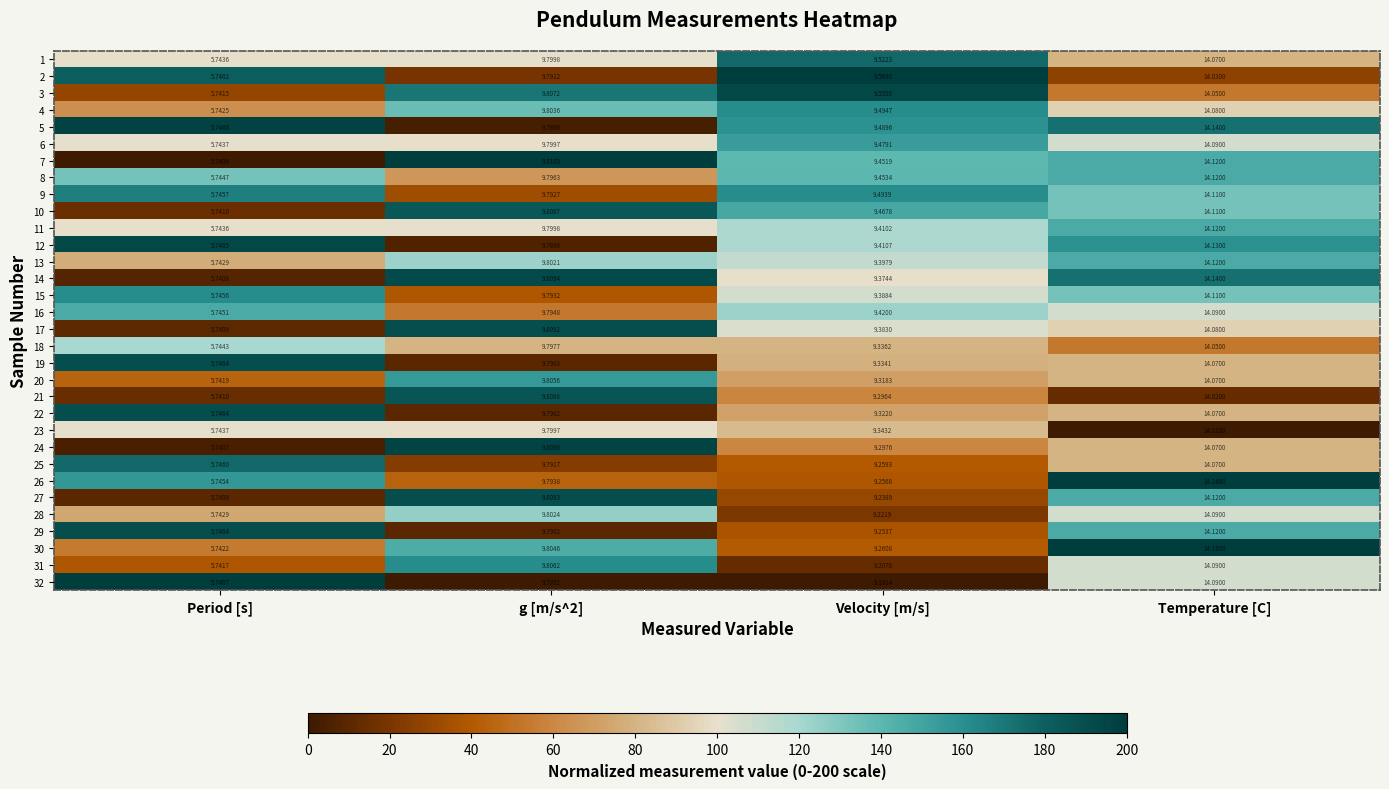

Is the value of 1 at g [m/s^2] greater than the value of 16 at Temperature [C]?

No